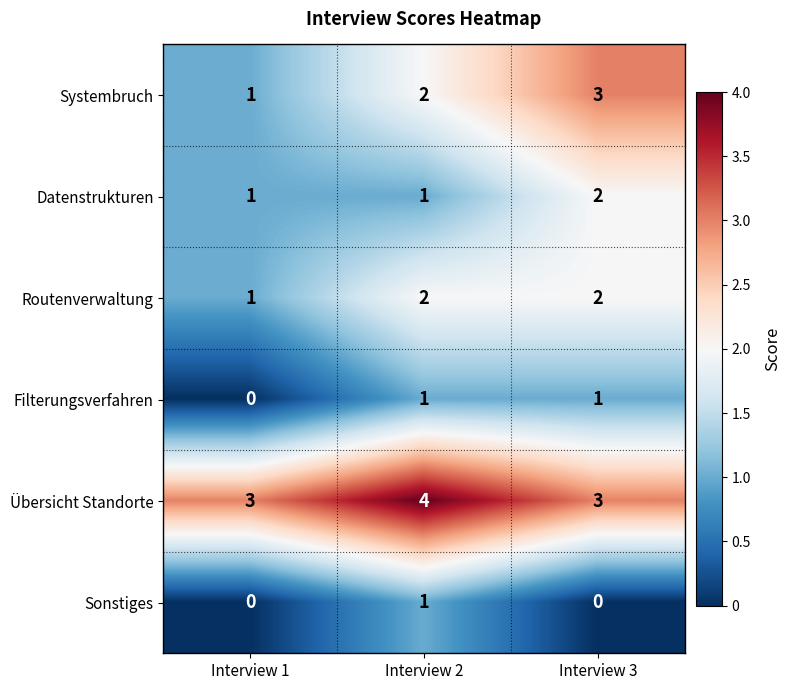

How many Systembruch values are between 1 and 3?

3